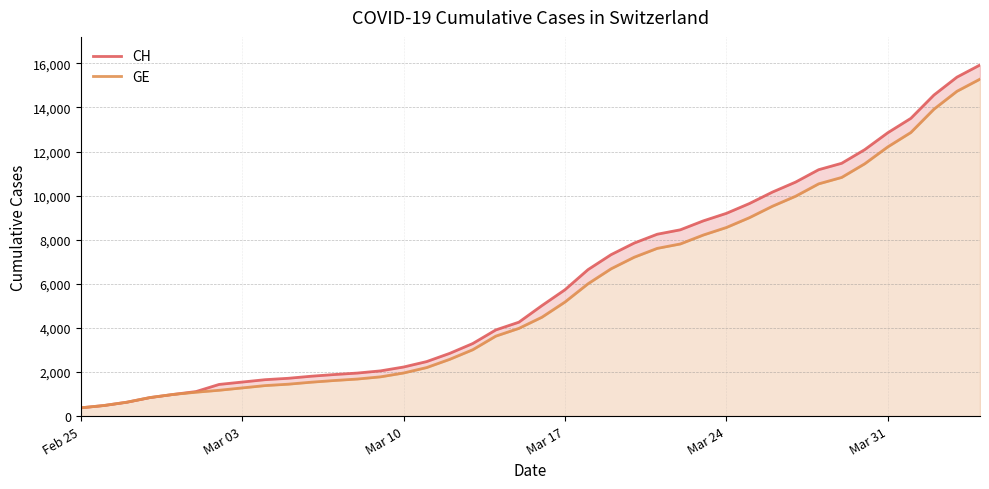

Is the value of GE at 11 greater than the value of CH at 35?

No